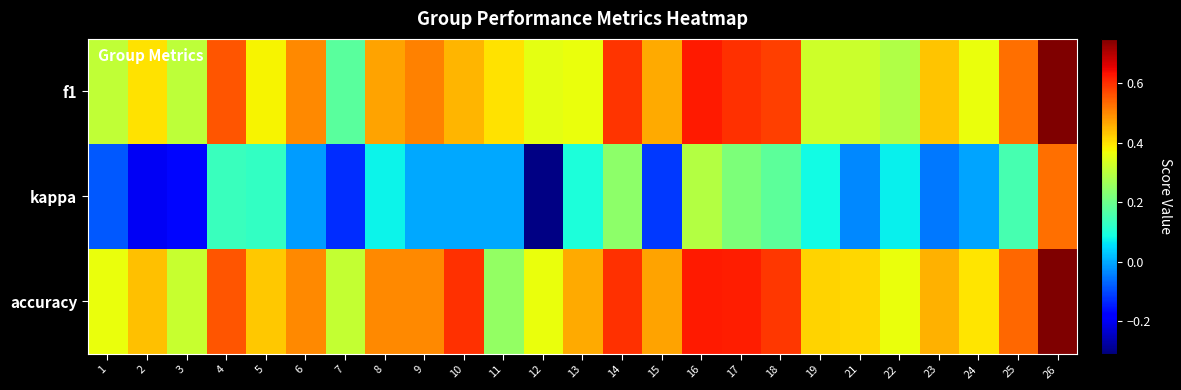

How many categories are shown in the chart?

25